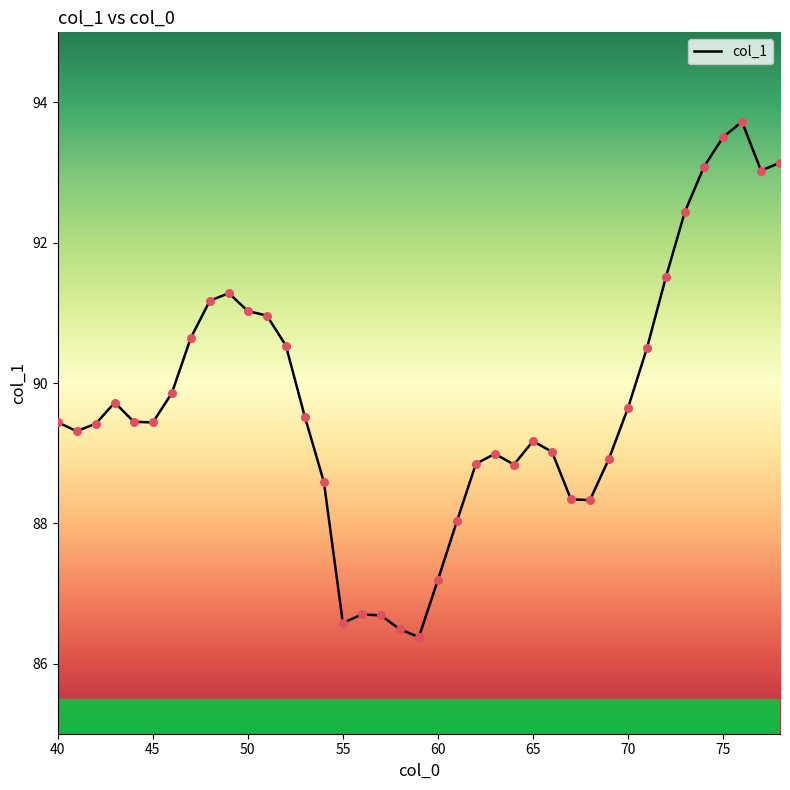

What is the difference between the maximum and minimum values?

7.3